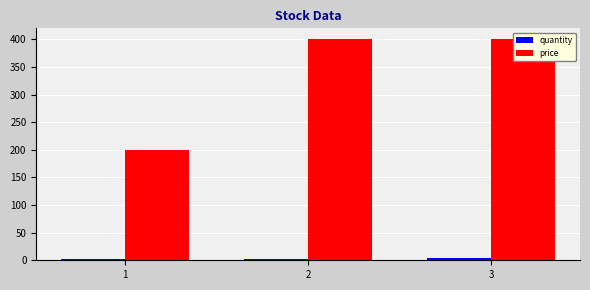

How many groups of bars are there?

3